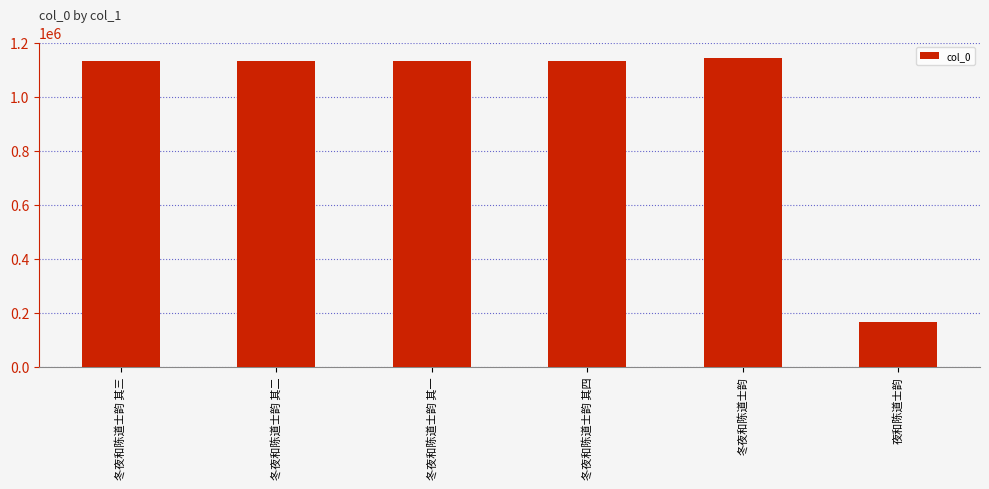

Which label corresponds to the smallest value in the chart?

夜和陈道士韵